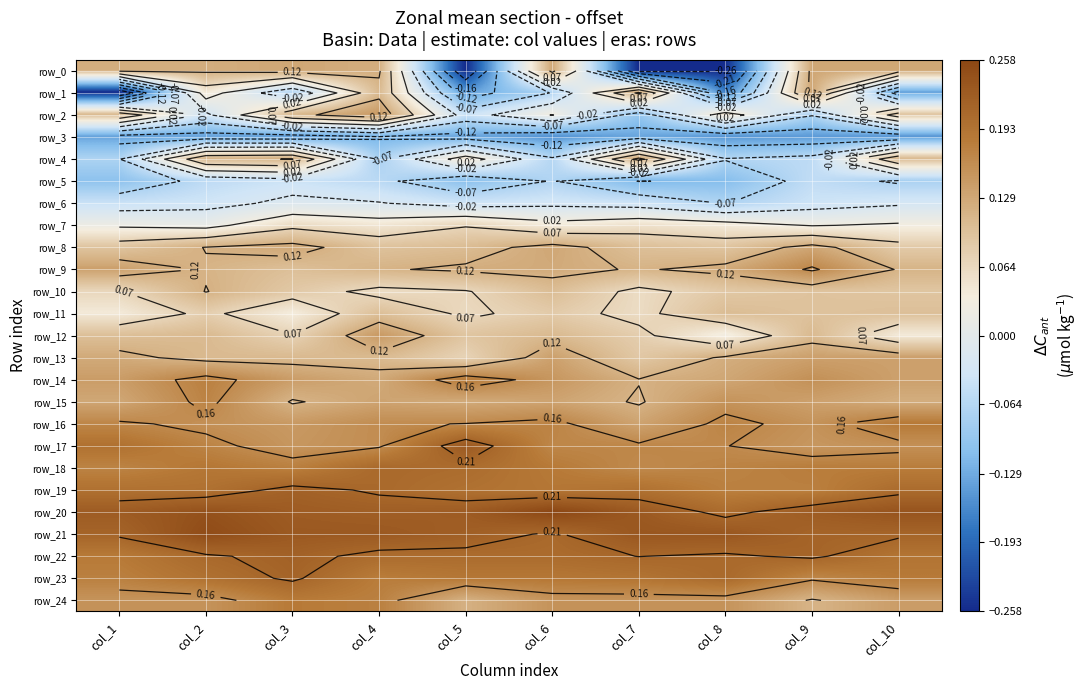

Reading left to right, list all the values displayed in this chart.

row_0: col_1=0.1	col_2=0.1	col_3=0.1	col_4=0.1	col_5=-0.3	col_6=0.1	col_7=-0.3	col_8=-0.3	col_9=0.1	col_10=0.1
row_1: col_1=-0.3	col_2=0.0	col_3=-0.1	col_4=0.1	col_5=-0.1	col_6=-0.1	col_7=0.1	col_8=-0.2	col_9=0.1	col_10=-0.1
row_2: col_1=0.1	col_2=-0.0	col_3=0.1	col_4=0.1	col_5=-0.0	col_6=0.0	col_7=-0.1	col_8=0.0	col_9=-0.1	col_10=0.1
row_3: col_1=-0.1	col_2=-0.1	col_3=-0.1	col_4=-0.1	col_5=-0.1	col_6=-0.2	col_7=-0.1	col_8=-0.1	col_9=-0.1	col_10=-0.1
row_4: col_1=-0.1	col_2=0.1	col_3=0.1	col_4=-0.1	col_5=0.0	col_6=-0.1	col_7=0.1	col_8=-0.1	col_9=-0.1	col_10=0.1
row_5: col_1=-0.1	col_2=-0.1	col_3=-0.0	col_4=-0.1	col_5=-0.1	col_6=-0.1	col_7=-0.1	col_8=-0.1	col_9=-0.1	col_10=-0.1
row_6: col_1=-0.0	col_2=-0.0	col_3=-0.0	col_4=-0.0	col_5=-0.0	col_6=-0.0	col_7=-0.0	col_8=-0.1	col_9=-0.0	col_10=-0.0
row_7: col_1=0.0	col_2=0.0	col_3=0.1	col_4=0.0	col_5=0.1	col_6=0.0	col_7=0.1	col_8=0.0	col_9=0.0	col_10=0.0
row_8: col_1=0.1	col_2=0.1	col_3=0.1	col_4=0.1	col_5=0.1	col_6=0.1	col_7=0.1	col_8=0.1	col_9=0.1	col_10=0.1
row_9: col_1=0.1	col_2=0.1	col_3=0.1	col_4=0.1	col_5=0.1	col_6=0.1	col_7=0.1	col_8=0.1	col_9=0.2	col_10=0.1
row_10: col_1=0.1	col_2=0.1	col_3=0.1	col_4=0.1	col_5=0.1	col_6=0.1	col_7=0.1	col_8=0.1	col_9=0.1	col_10=0.1
row_11: col_1=0.0	col_2=0.1	col_3=0.0	col_4=0.1	col_5=0.1	col_6=0.1	col_7=0.1	col_8=0.1	col_9=0.1	col_10=0.1
row_12: col_1=0.1	col_2=0.1	col_3=0.1	col_4=0.1	col_5=0.1	col_6=0.1	col_7=0.1	col_8=0.0	col_9=0.1	col_10=0.0
row_13: col_1=0.1	col_2=0.1	col_3=0.1	col_4=0.1	col_5=0.1	col_6=0.1	col_7=0.1	col_8=0.1	col_9=0.1	col_10=0.1
row_14: col_1=0.1	col_2=0.2	col_3=0.1	col_4=0.1	col_5=0.2	col_6=0.1	col_7=0.1	col_8=0.1	col_9=0.2	col_10=0.1
row_15: col_1=0.1	col_2=0.2	col_3=0.1	col_4=0.1	col_5=0.1	col_6=0.1	col_7=0.1	col_8=0.2	col_9=0.1	col_10=0.1
row_16: col_1=0.2	col_2=0.2	col_3=0.1	col_4=0.2	col_5=0.2	col_6=0.2	col_7=0.1	col_8=0.2	col_9=0.2	col_10=0.2
row_17: col_1=0.2	col_2=0.2	col_3=0.1	col_4=0.2	col_5=0.2	col_6=0.2	col_7=0.2	col_8=0.2	col_9=0.1	col_10=0.2
row_18: col_1=0.2	col_2=0.2	col_3=0.2	col_4=0.2	col_5=0.2	col_6=0.2	col_7=0.2	col_8=0.2	col_9=0.2	col_10=0.2
row_19: col_1=0.2	col_2=0.2	col_3=0.2	col_4=0.2	col_5=0.2	col_6=0.2	col_7=0.2	col_8=0.2	col_9=0.2	col_10=0.2
row_20: col_1=0.2	col_2=0.2	col_3=0.2	col_4=0.2	col_5=0.2	col_6=0.3	col_7=0.2	col_8=0.2	col_9=0.2	col_10=0.2
row_21: col_1=0.2	col_2=0.2	col_3=0.2	col_4=0.2	col_5=0.2	col_6=0.2	col_7=0.2	col_8=0.2	col_9=0.2	col_10=0.2
row_22: col_1=0.2	col_2=0.2	col_3=0.2	col_4=0.2	col_5=0.2	col_6=0.2	col_7=0.2	col_8=0.2	col_9=0.2	col_10=0.2
row_23: col_1=0.2	col_2=0.2	col_3=0.2	col_4=0.2	col_5=0.2	col_6=0.2	col_7=0.2	col_8=0.2	col_9=0.2	col_10=0.2
row_24: col_1=0.2	col_2=0.2	col_3=0.2	col_4=0.2	col_5=0.1	col_6=0.2	col_7=0.2	col_8=0.2	col_9=0.1	col_10=0.1